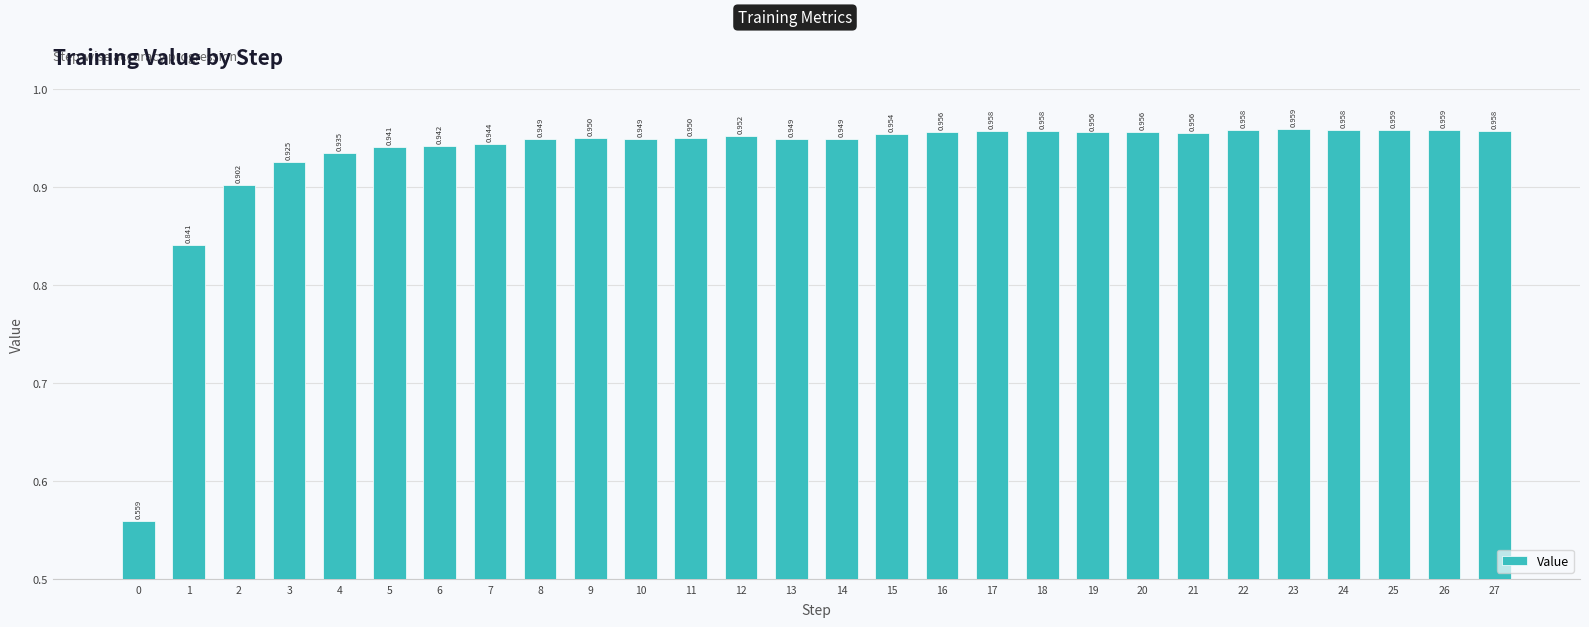

The value at 7 is 0.3. True or false?

False